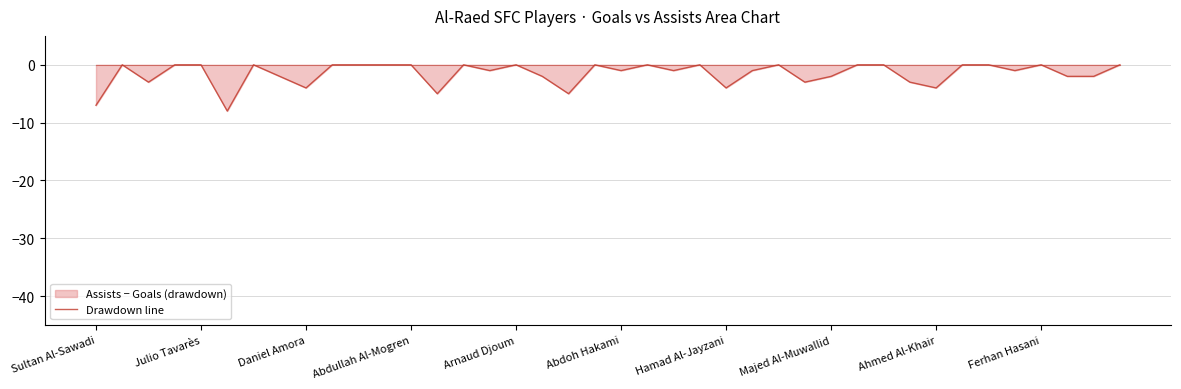

What is the difference between the maximum and minimum values?

8